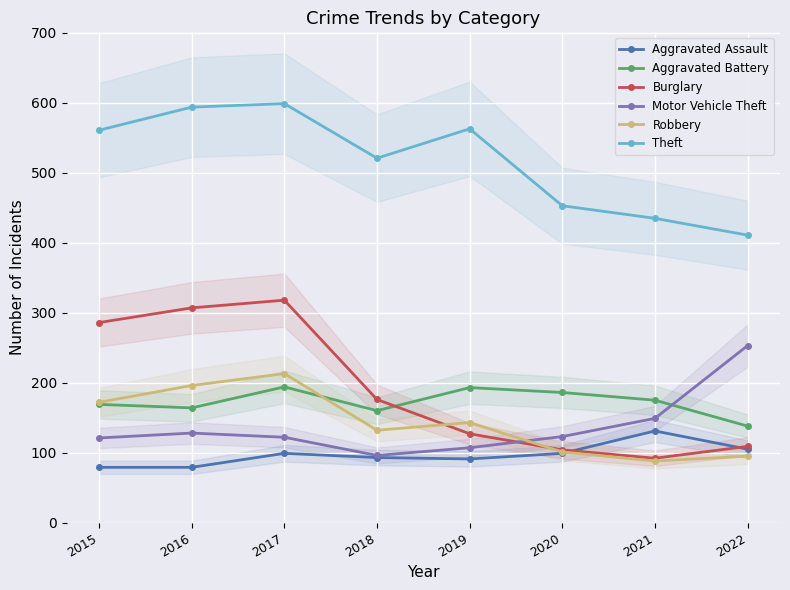

True or false: Burglary and Robbery cross at least once.

True